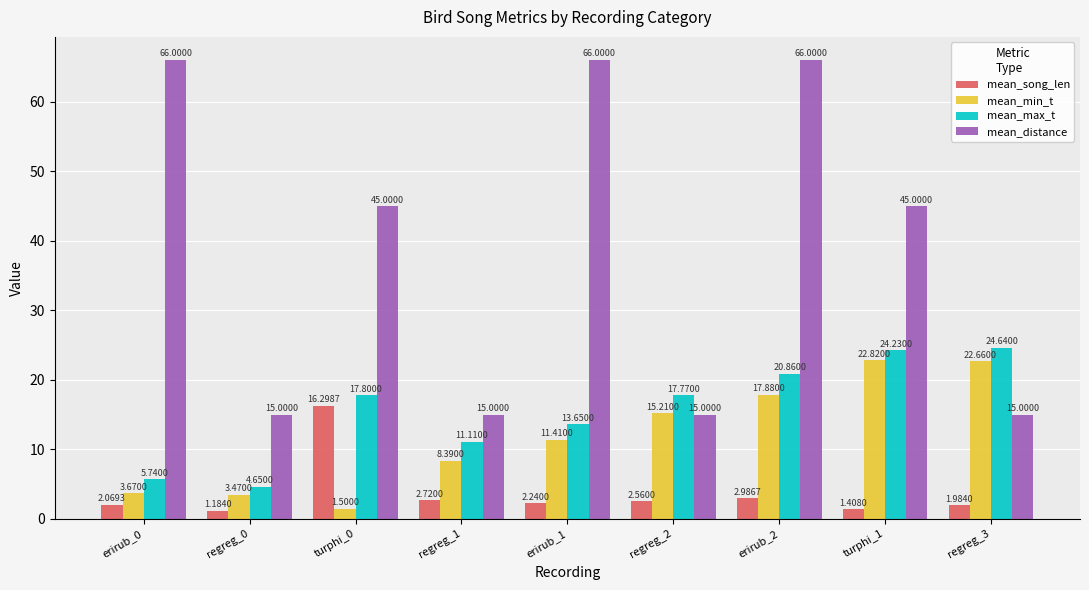

What is the maximum value shown in the chart?

66.0